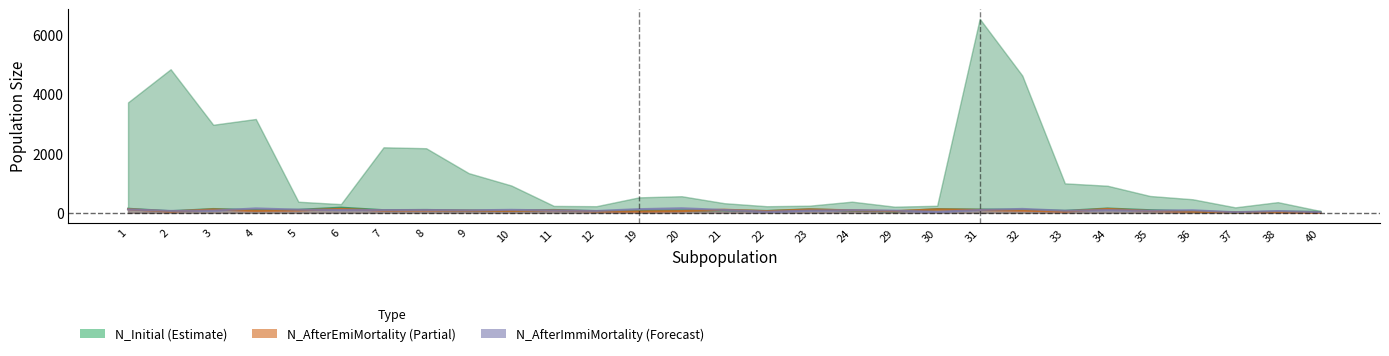

How many times do N_AfterImmiMortality and N_Initial cross each other?

14